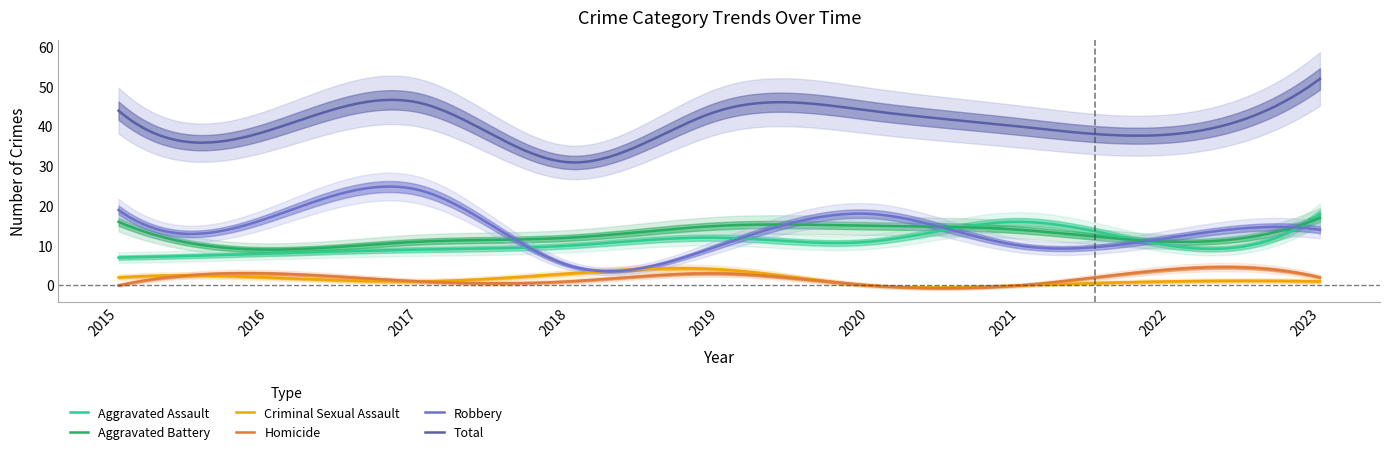

Reading right to left, what are all the values shown in this chart?

Aggravated Assault: 18	10	16	11	12	10	9	8	7
Aggravated Battery: 17	11	14	15	15	12	11	9	16
Criminal Sexual Assault: 1	1	0	0	4	3	1	2	2
Homicide: 2	4	0	0	3	1	1	3	0
Robbery: 14	12	10	18	10	5	24	17	19
Total: 52	38	40	44	44	31	46	39	44